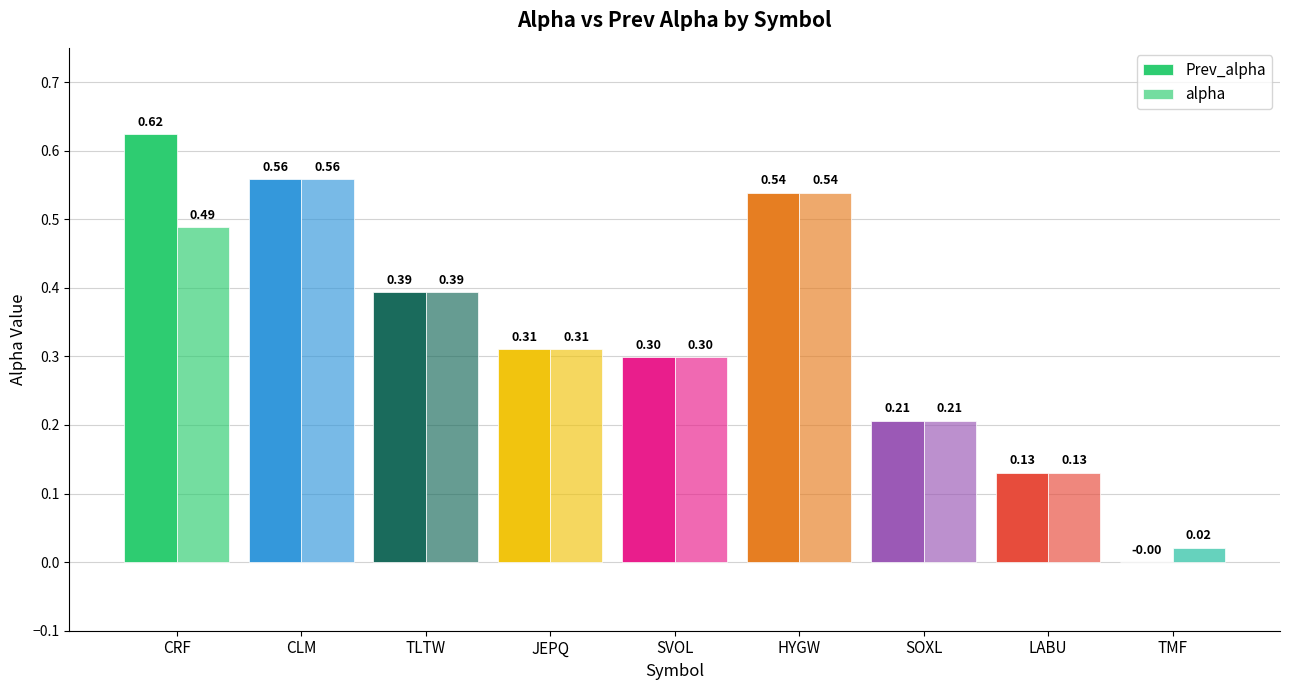

What value does the alpha series have at CLM?

0.6